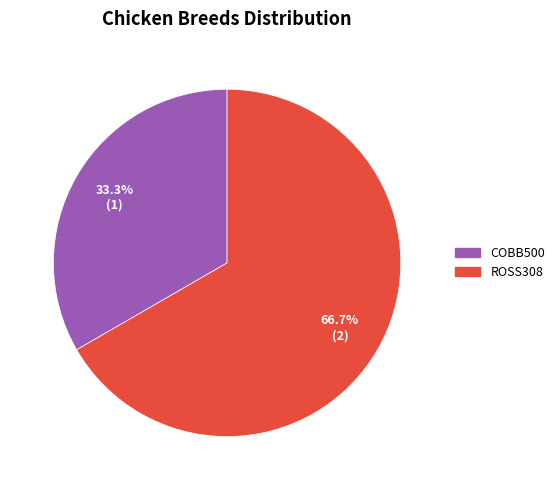

To the nearest percent, what is the average slice percentage?

50%